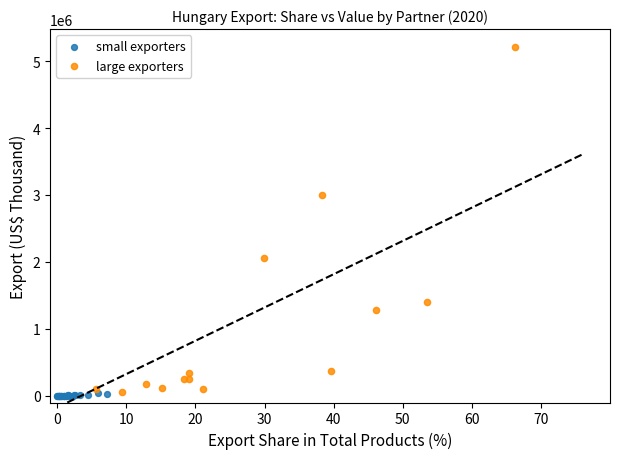

What are all the series names shown in the legend?

small exporters, large exporters